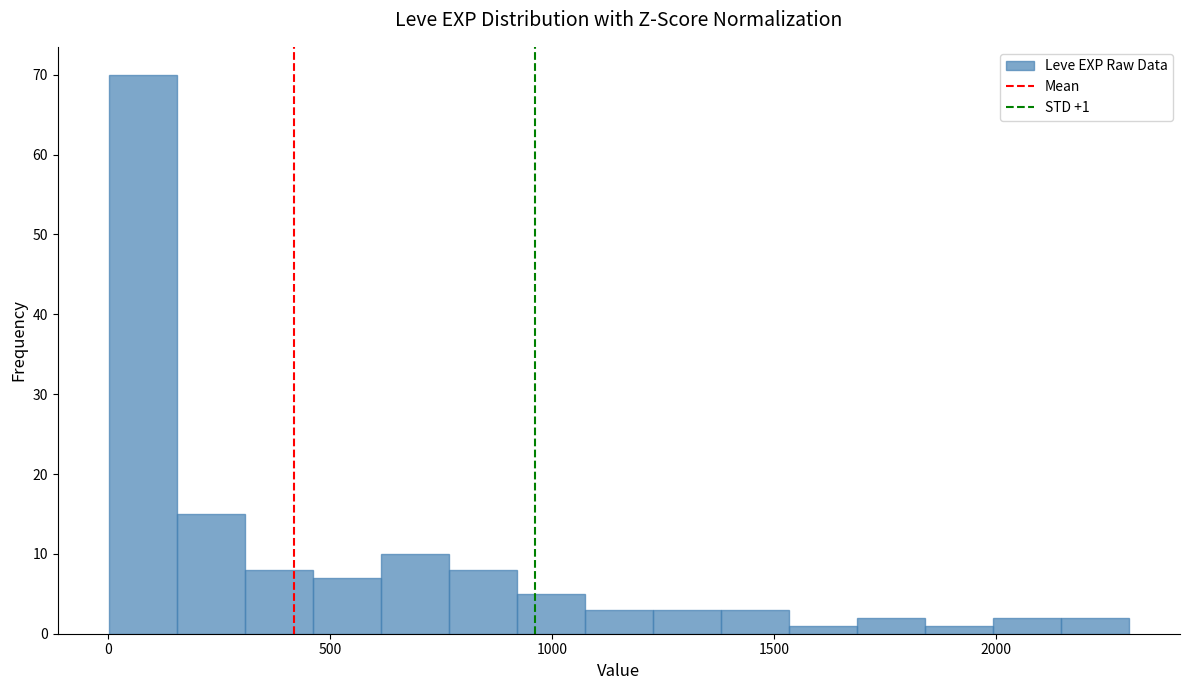

Around what value on the x-axis is the tallest bar? Give the approximate position of its centre, as read against the axis.

100